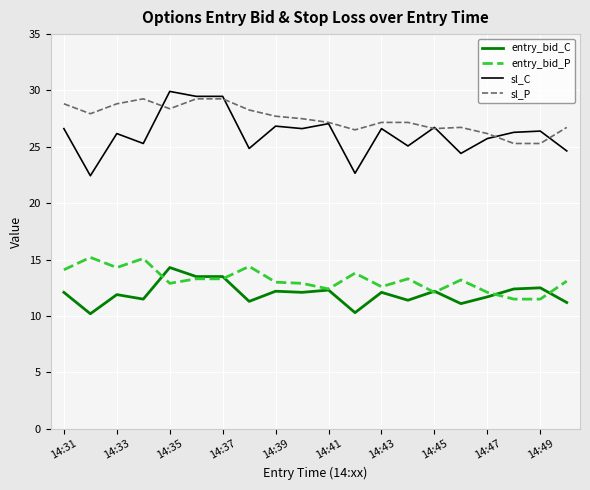

What is the smallest value displayed?

10.2